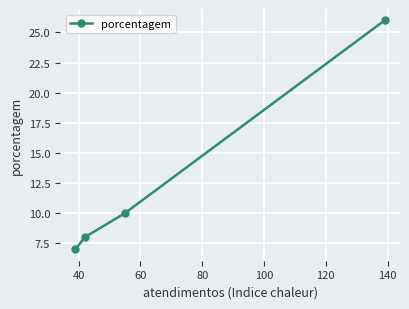

How many values are below 10?

2